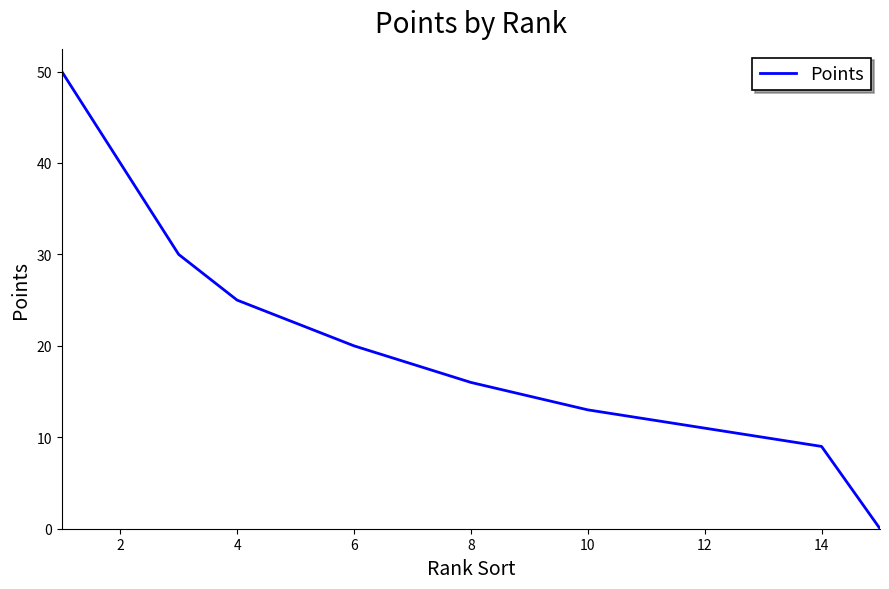

What is the maximum value shown in the chart?

50.0